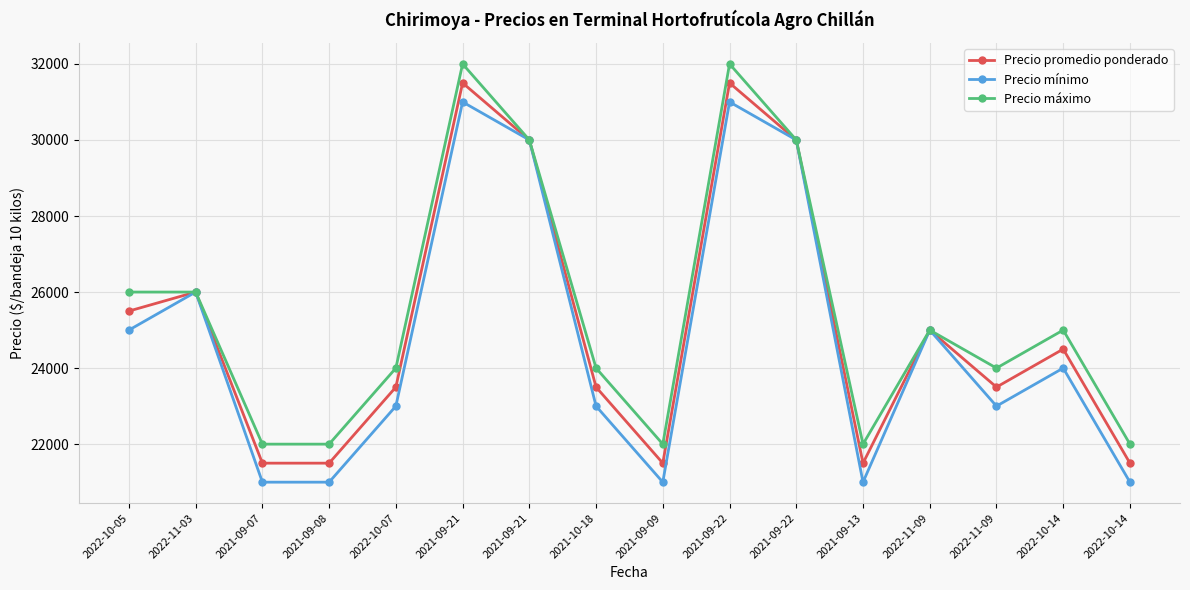

Where is Precio mínimo nearest to the value 26000?

2022-11-03